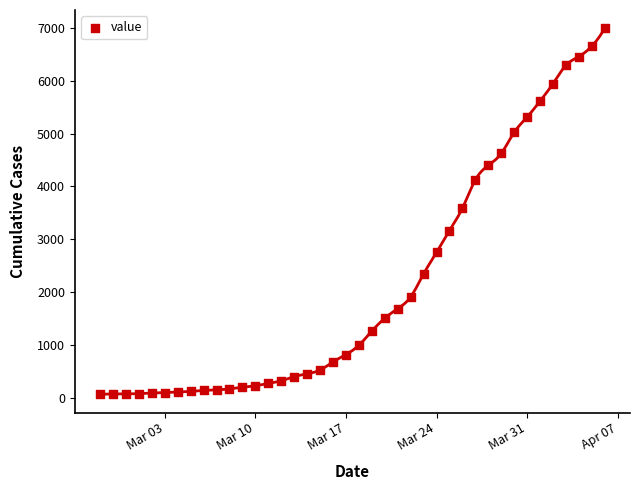

What is the range of X values (max minus min)?

39